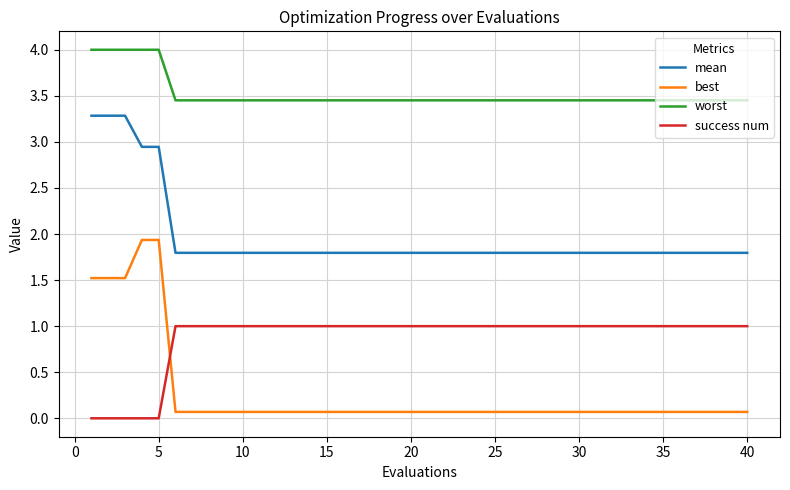

Which series has the largest total across all categories?

worst